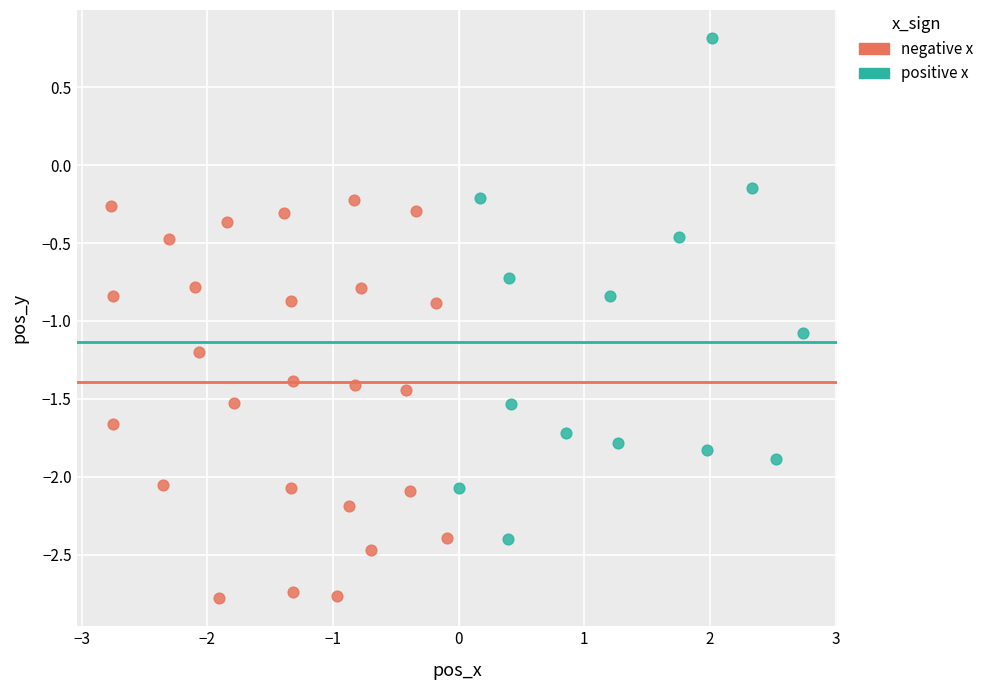

Which series reaches the maximum Y coordinate?

positive x